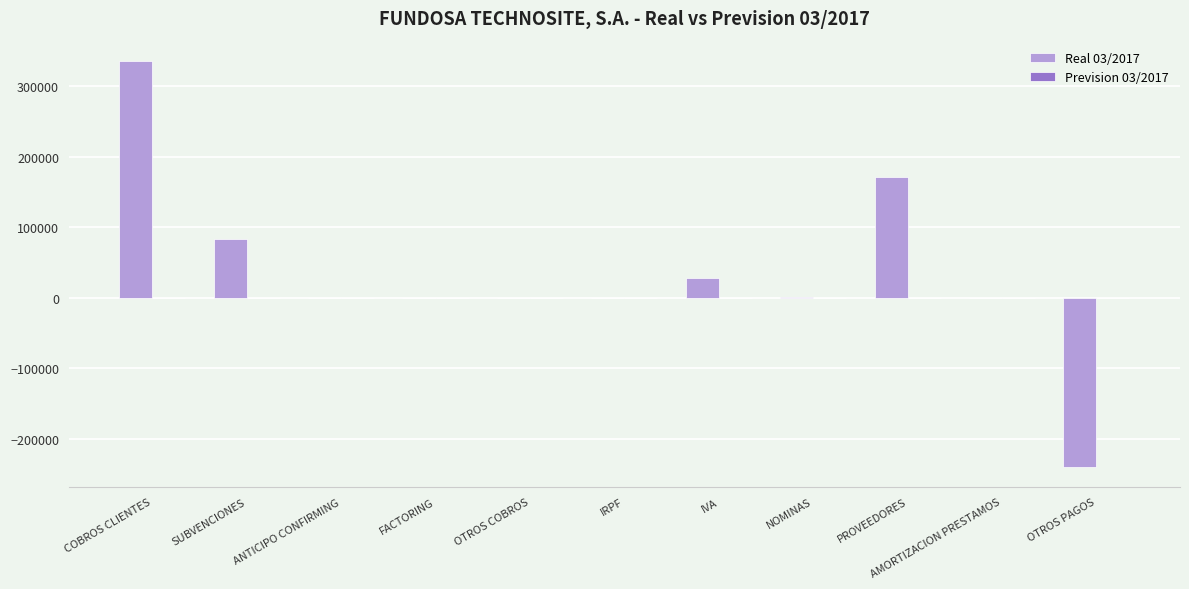

What is the greatest value displayed?

335820.4